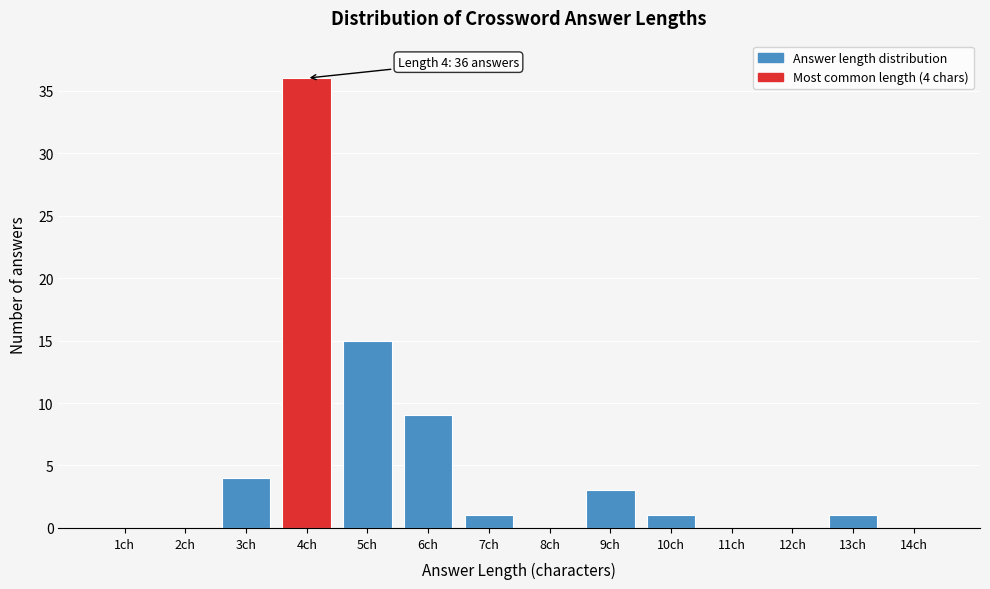

Reading left to right, transcribe all the data shown in this chart.

1ch=0	2ch=0	3ch=4	4ch=36	5ch=15	6ch=9	7ch=1	8ch=0	9ch=3	10ch=1	11ch=0	12ch=0	13ch=1	14ch=0